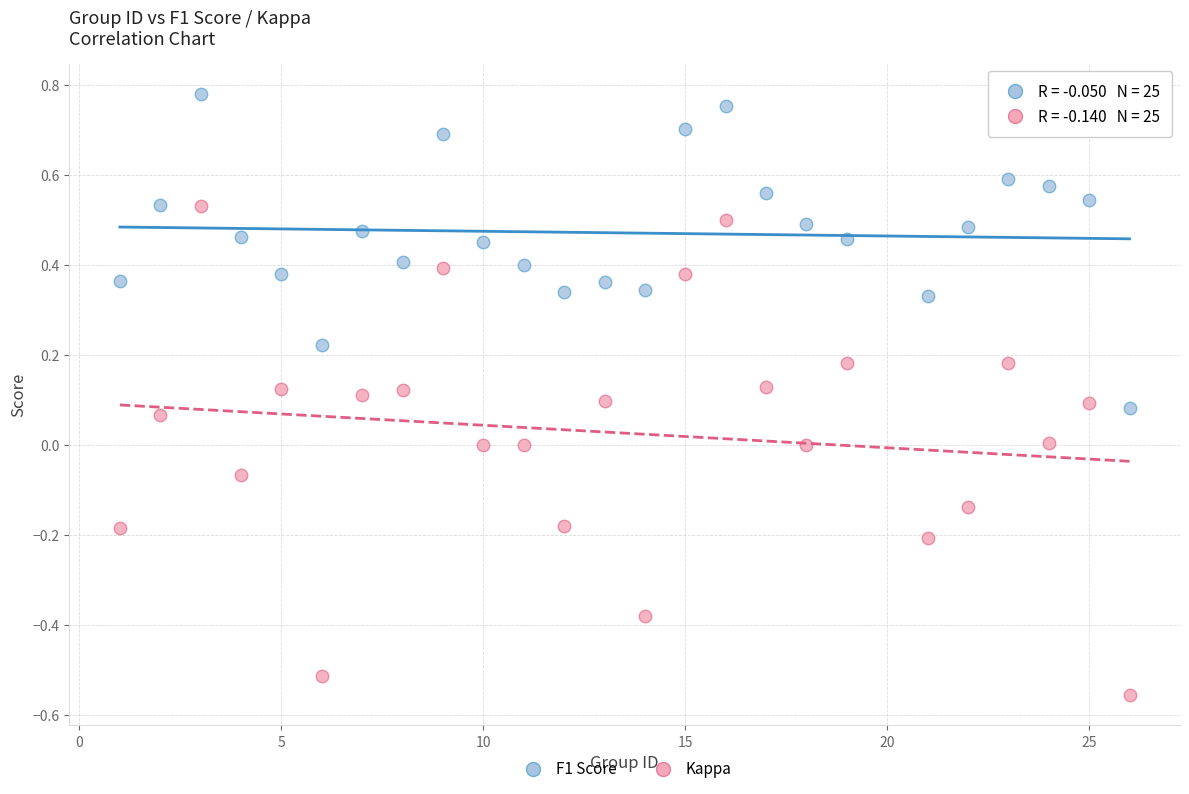

Which series reaches the maximum Y coordinate?

F1 Score